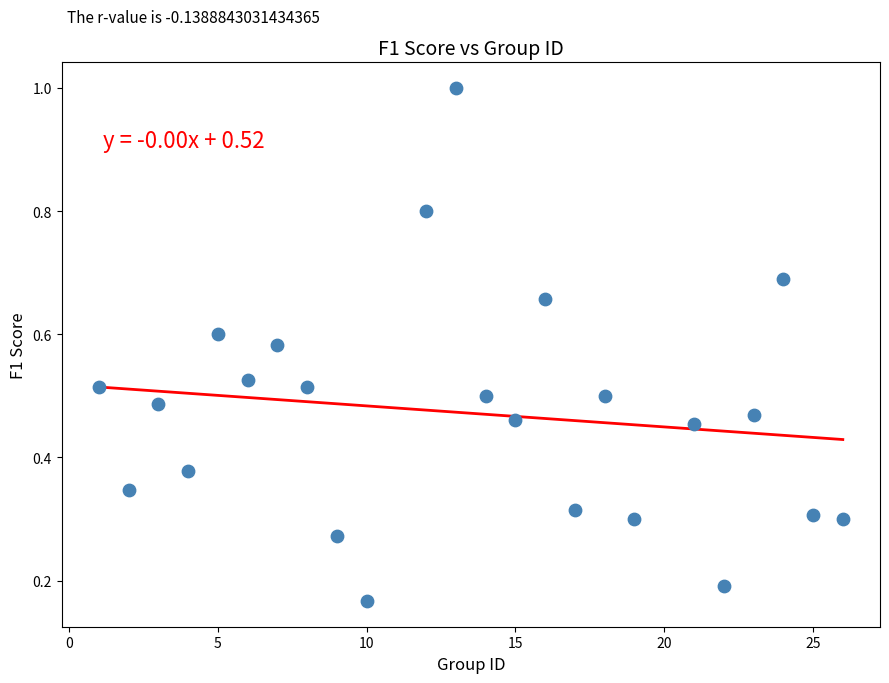

What is the range of X values (max minus min)?

25.0